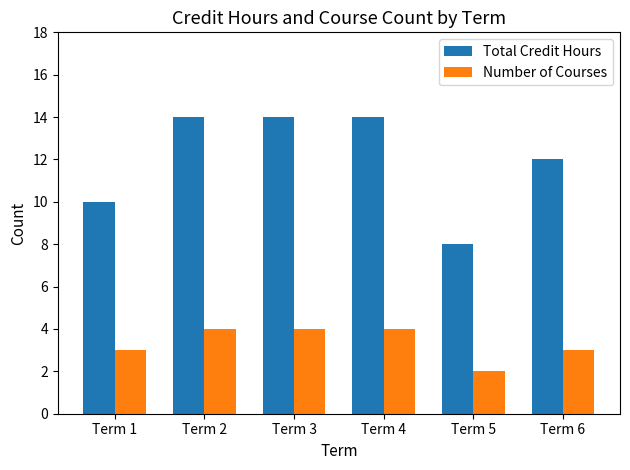

At how many categories does at least one series exceed 4?

6